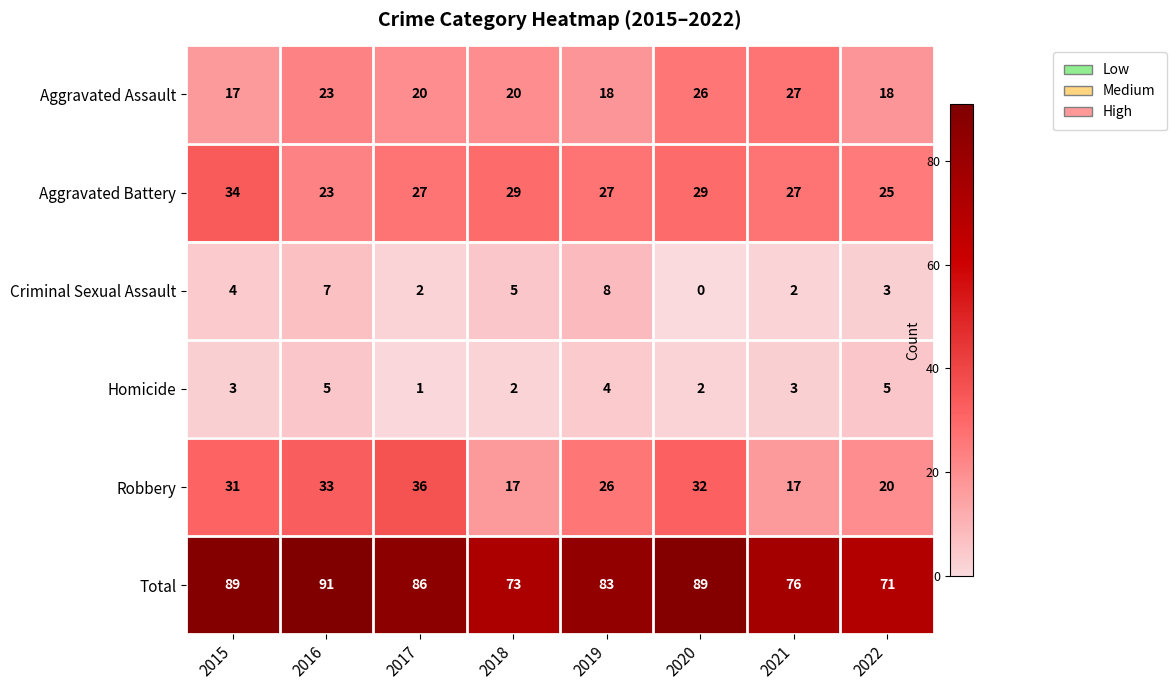

What is the difference between the second highest and second lowest values in the Criminal Sexual Assault series?

5